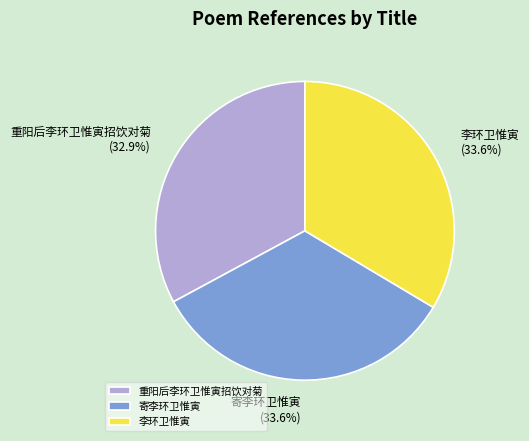

Which category has the smallest portion of the pie?

重阳后李环卫惟寅招饮对菊